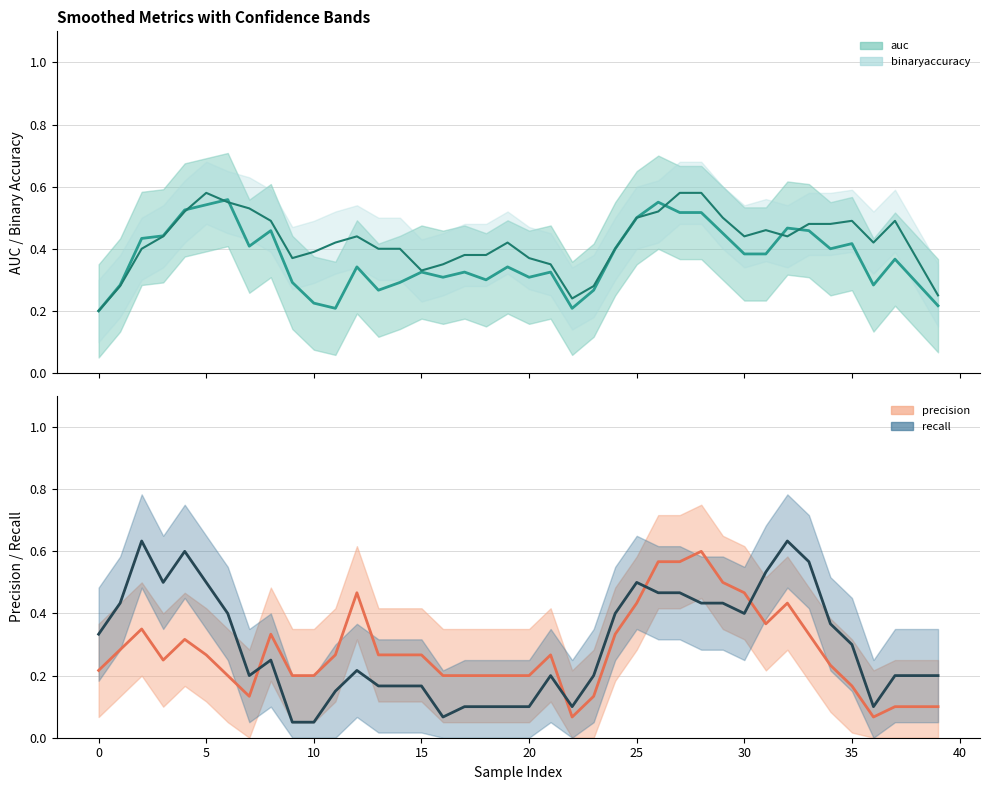

What are all the series names shown in the legend?

auc, binaryaccuracy, precision, recall